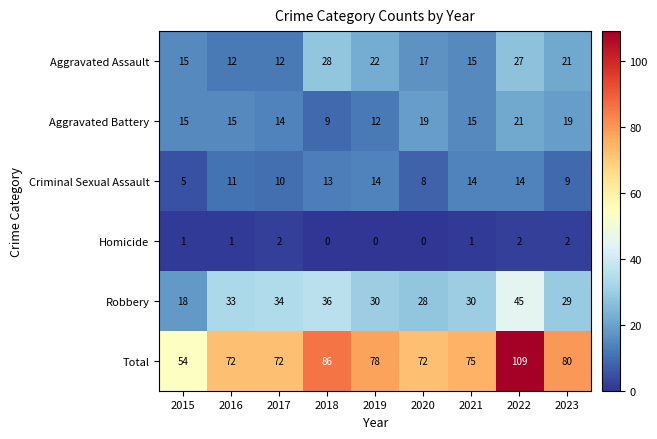

How many categories are shown in the chart?

9